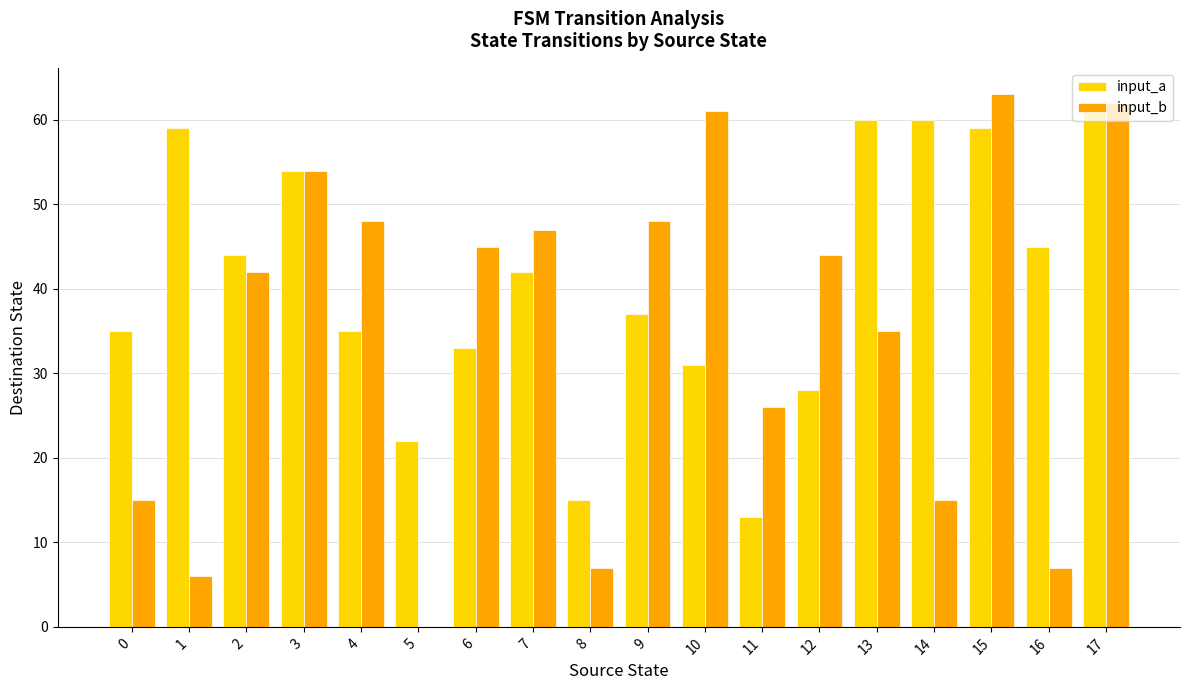

Read the input_a value at 16, to the nearest 5.

45